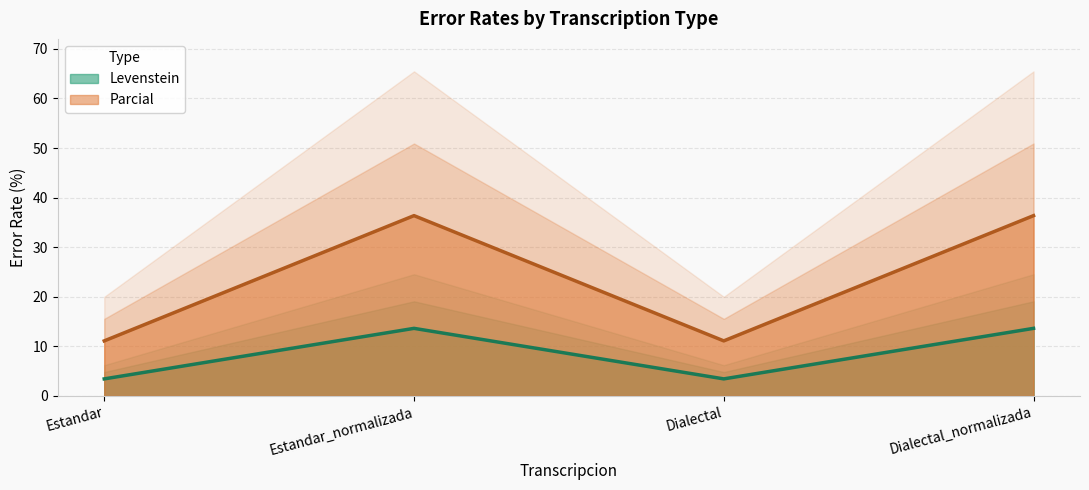

At Dialectal_normalizada, list the series in order from largest to smallest.

Parcial, Levenstein